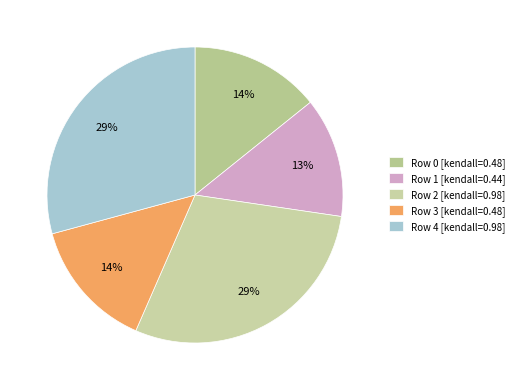

What is the smallest slice in the pie chart?

Row 1 [kendall=0.44]